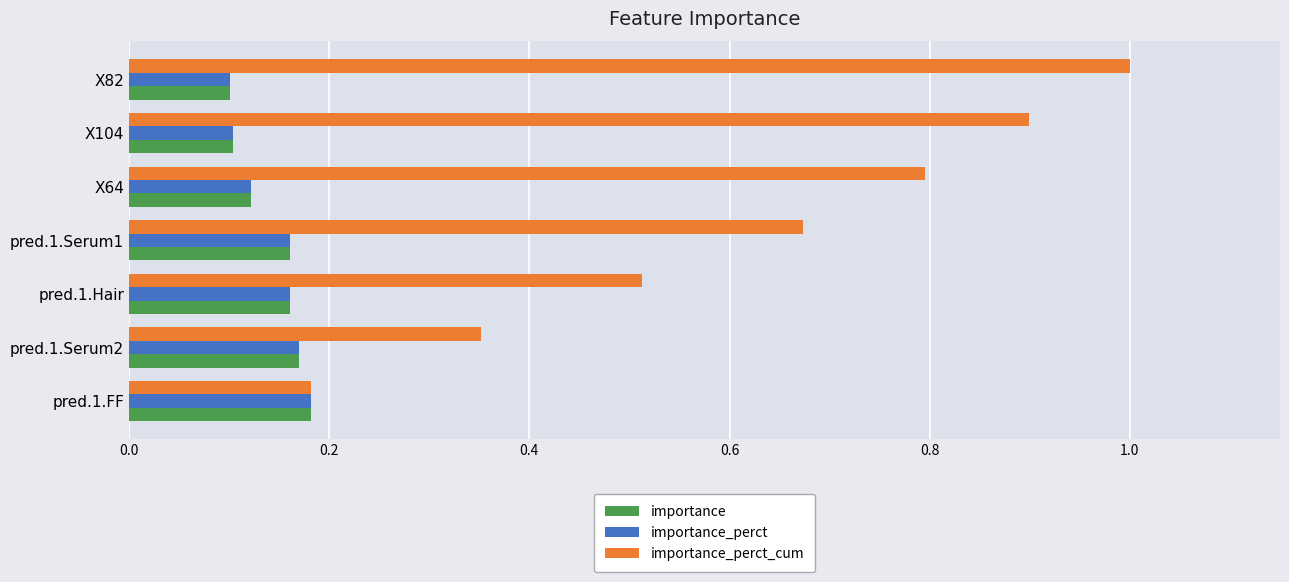

What is the average value of the importance_perct_cum series?

0.6